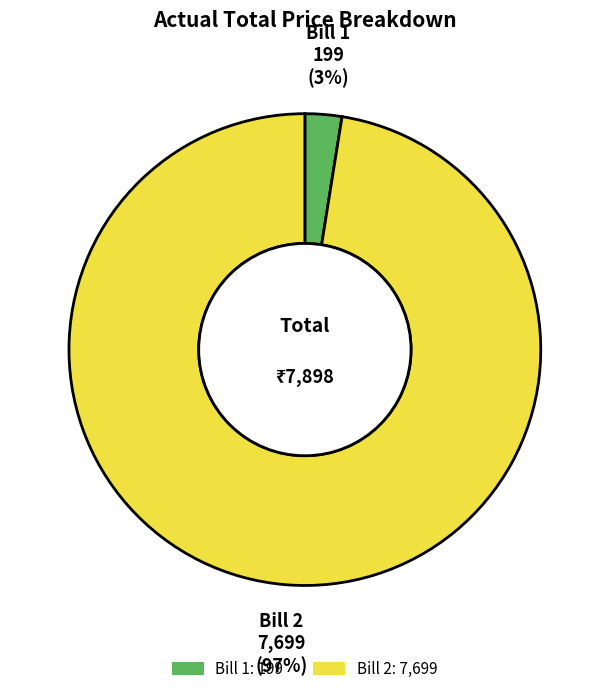

Rank the categories by value from lowest to highest.

Bill 1, Bill 2